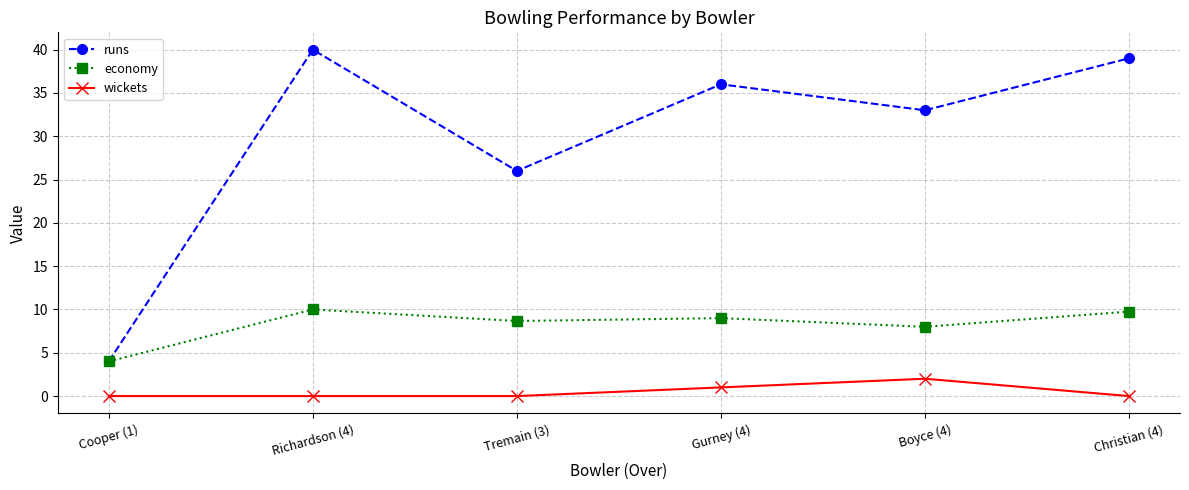

What value does the runs series have at Boyce (4)?

33.0